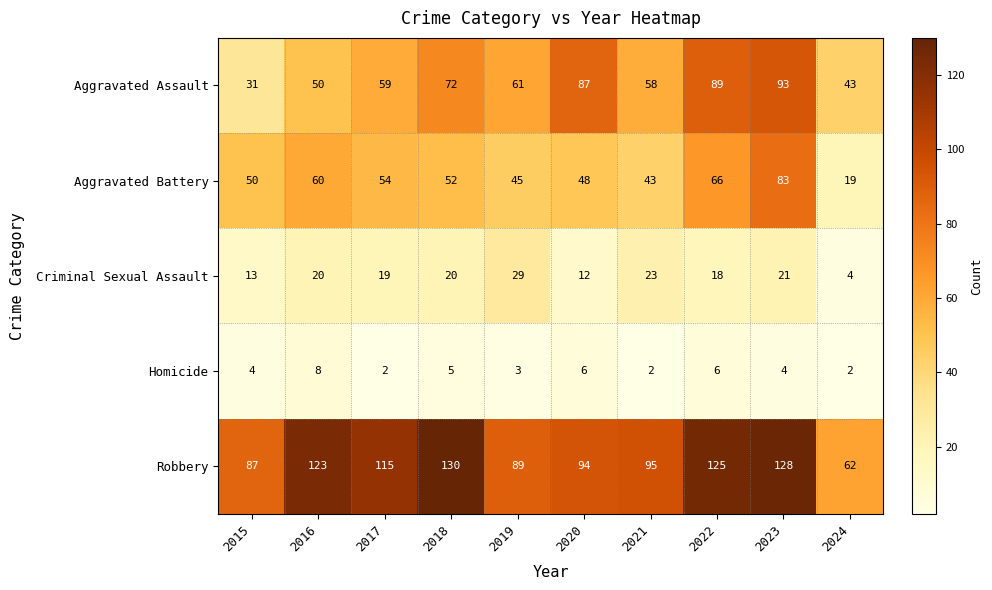

Count the number of data series in this chart.

5